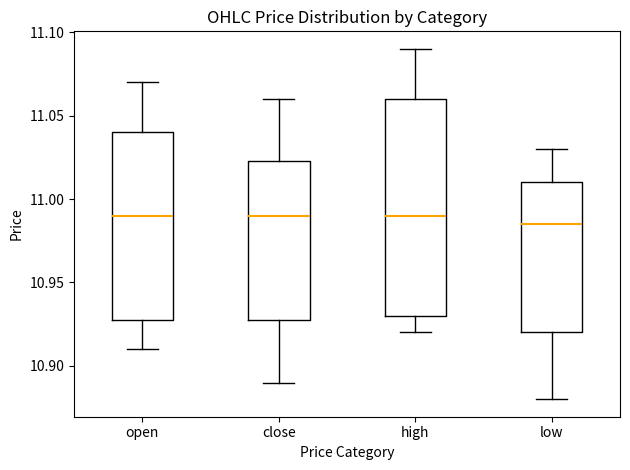

Reading left to right, transcribe this box plot: for each box, give where its median line is, the range the box spans, and where its two whiskers end, as read against the y-axis. The values are not printed on the chart, so give them approximately, as read against the axis.

open: median 10.990, box 10.930 to 11.040, whiskers 10.910 to 11.070
close: median 10.990, box 10.930 to 11.025, whiskers 10.890 to 11.060
high: median 10.990, box 10.930 to 11.060, whiskers 10.920 to 11.090
low: median 10.985, box 10.920 to 11.010, whiskers 10.880 to 11.030